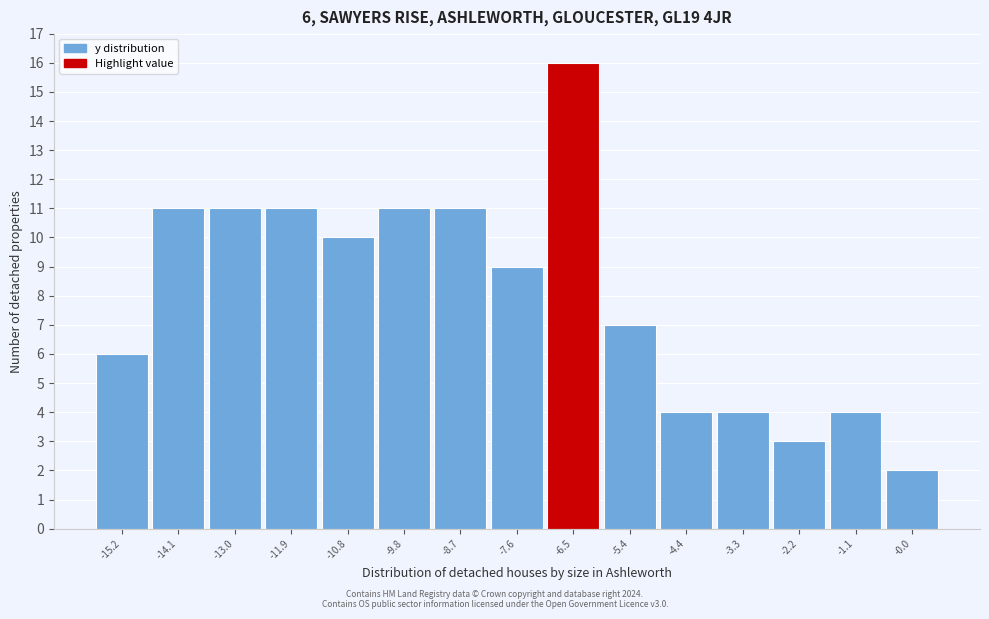

Which range on the x-axis has the tallest bar?

-7.06 to -5.98